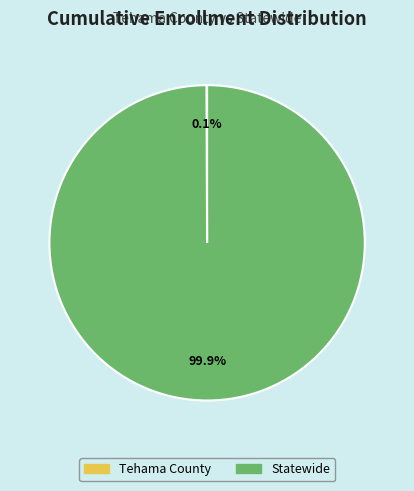

What is the majority slice?

Statewide